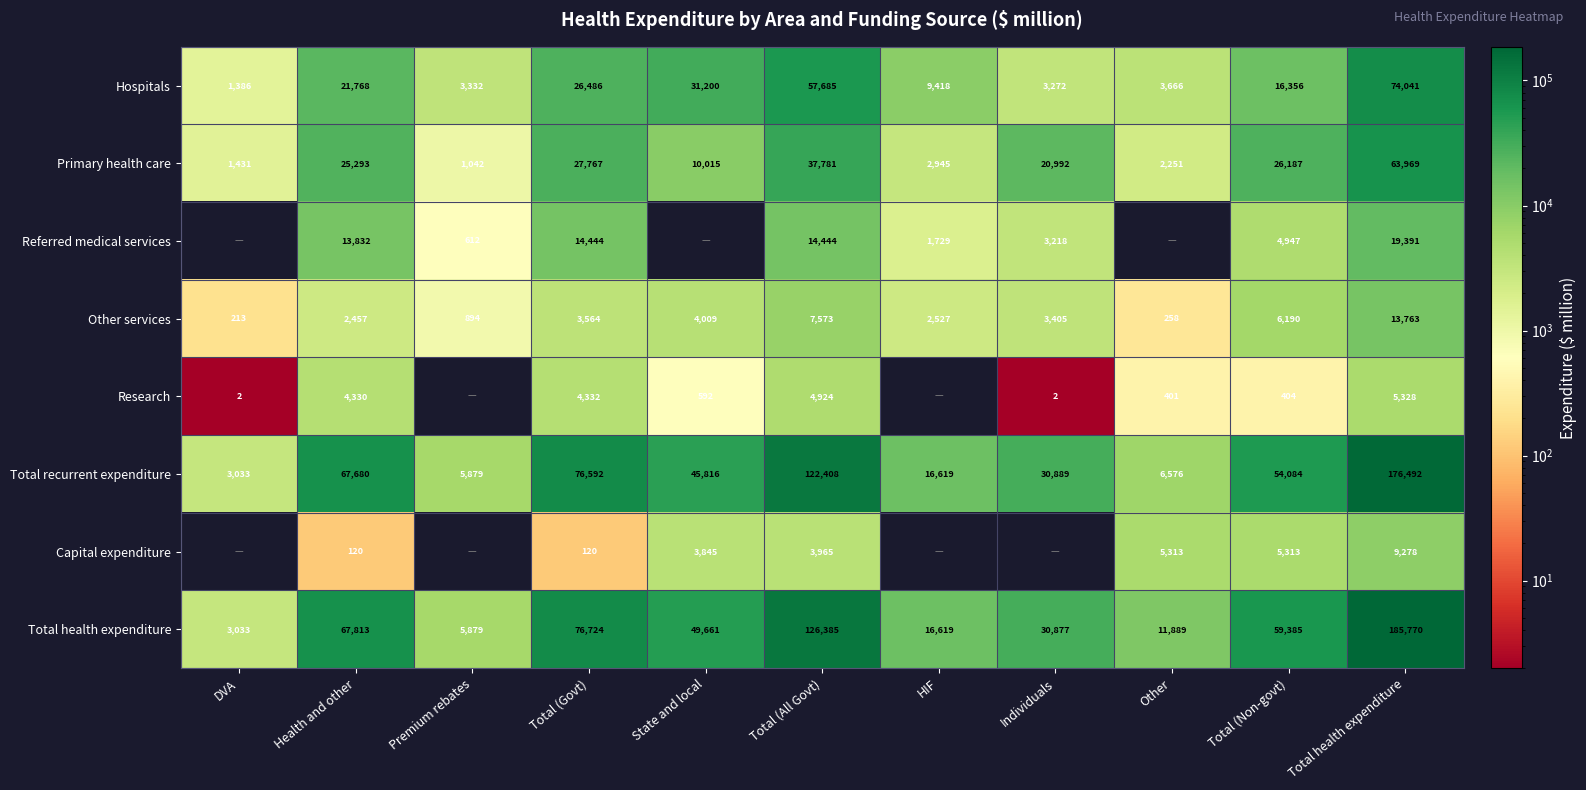

What is the difference between the highest and lowest values at Health and other?

67693